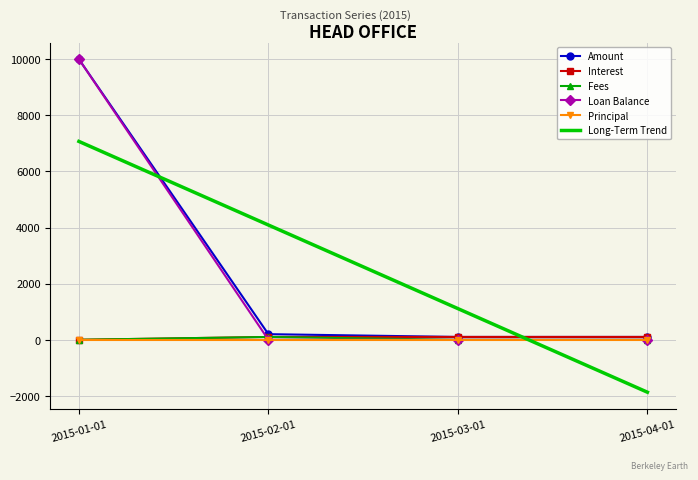

What is the total value across all series at 2015-03-01?

1312.7